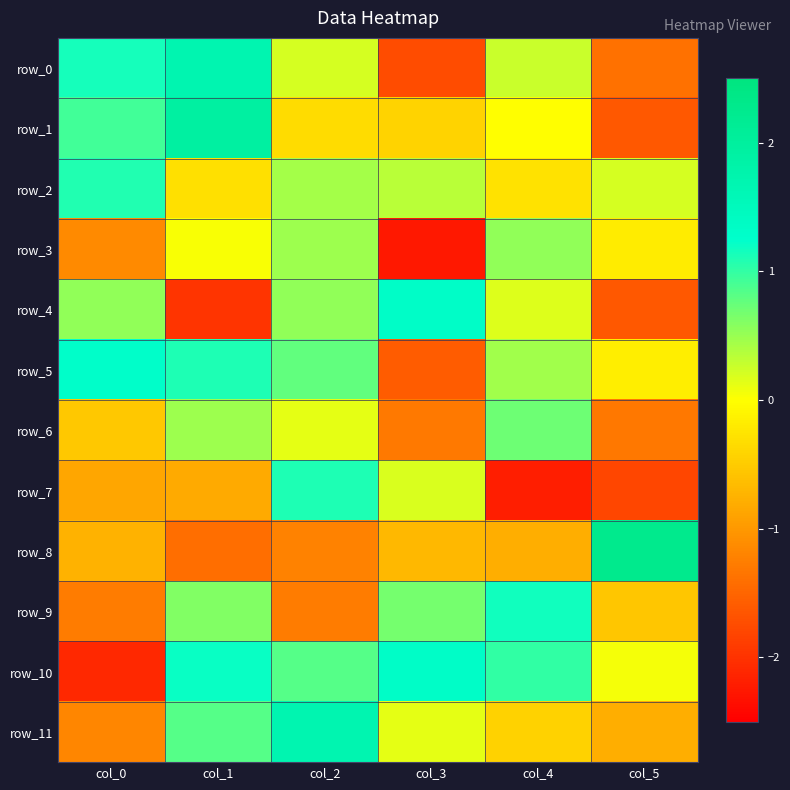

At which category is the sum across all series the highest?

col_1